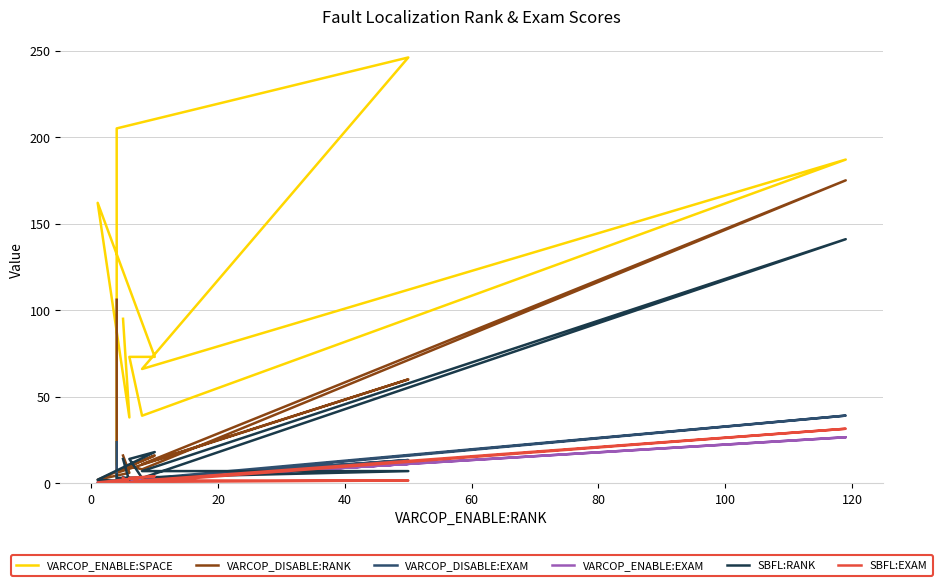

Which series has the largest total across all categories?

VARCOP_ENABLE:SPACE